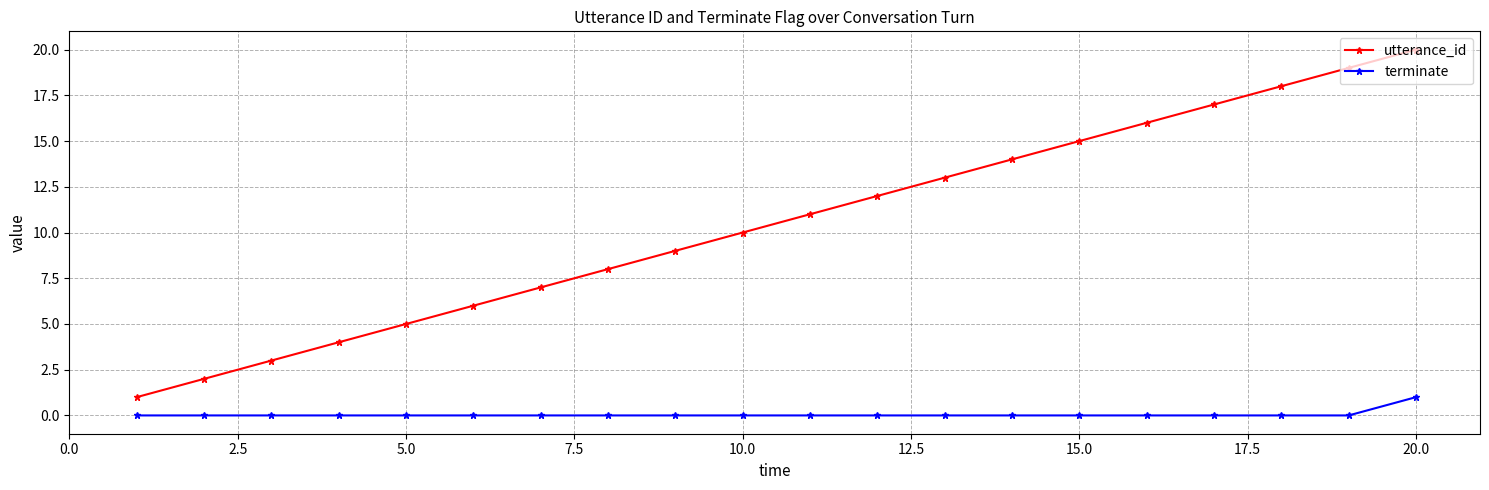

List the series in order of their overall mean, lowest first.

terminate, utterance_id